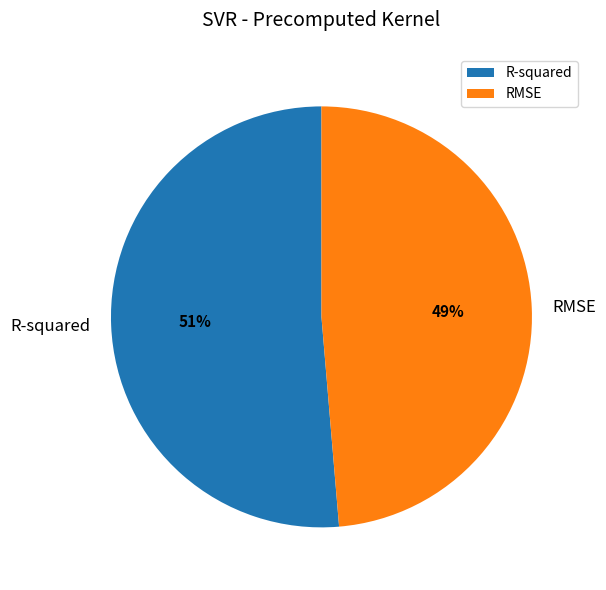

Does any single category account for the majority?

Yes